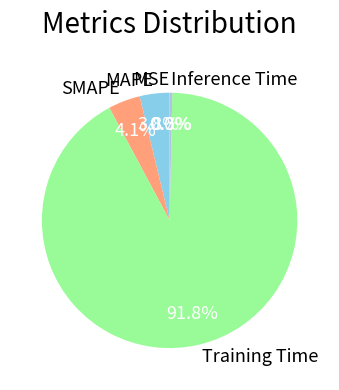

Does Inference Time account for over 50% of the chart?

No